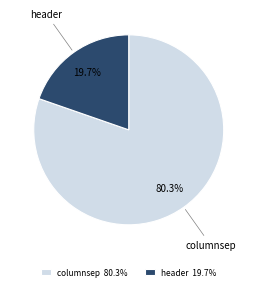

The columnsep slice represents 80% of the pie. True or false?

True